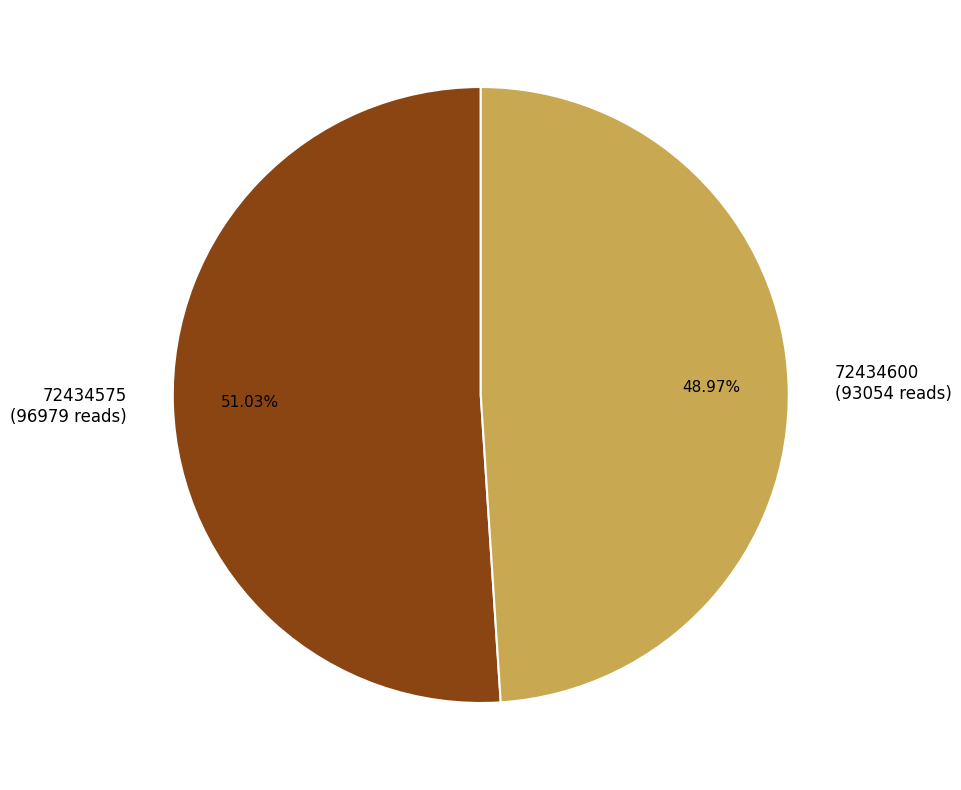

Is it true that 72434575 is 51% of the pie?

True